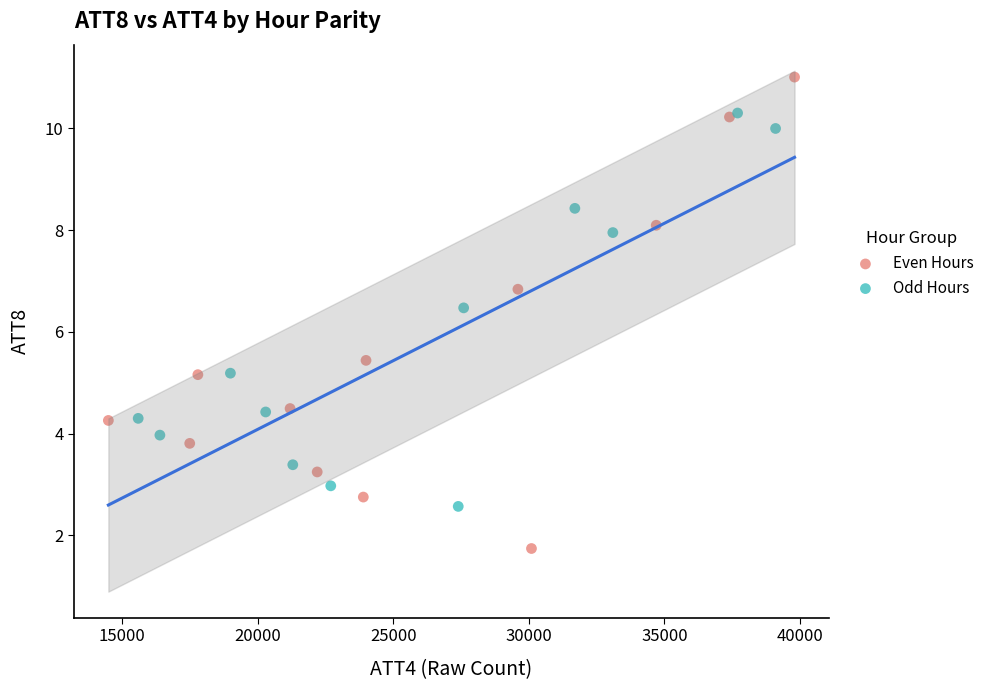

Which series reaches the maximum Y coordinate?

Even Hours